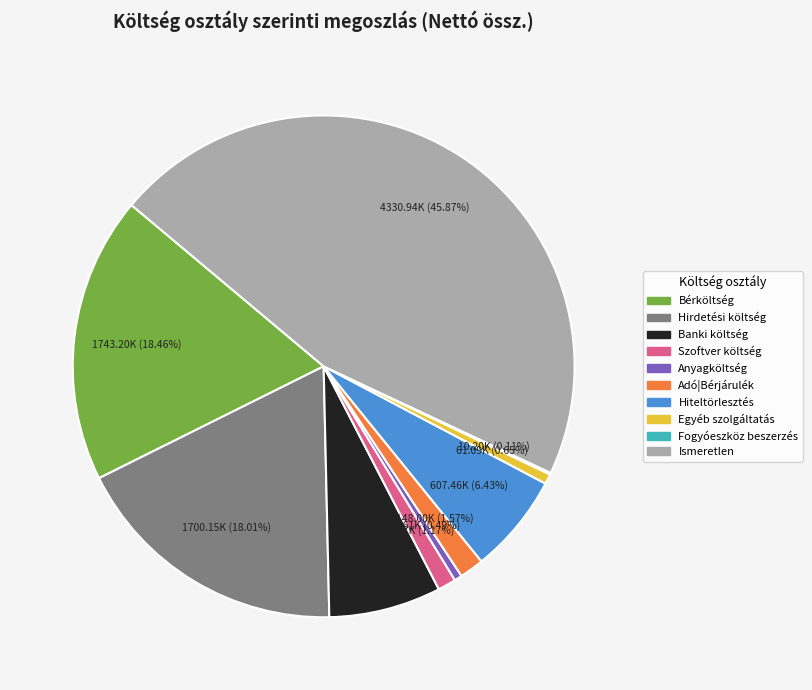

Which slice is the largest?

Ismeretlen